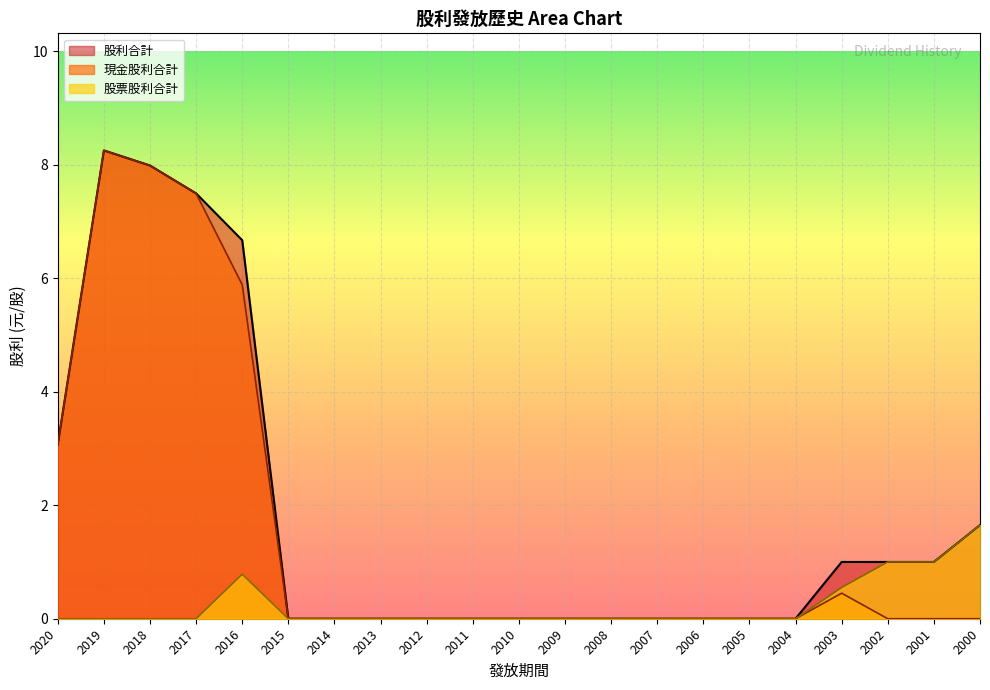

Read the 現金股利合計 value at 2017.

7.5